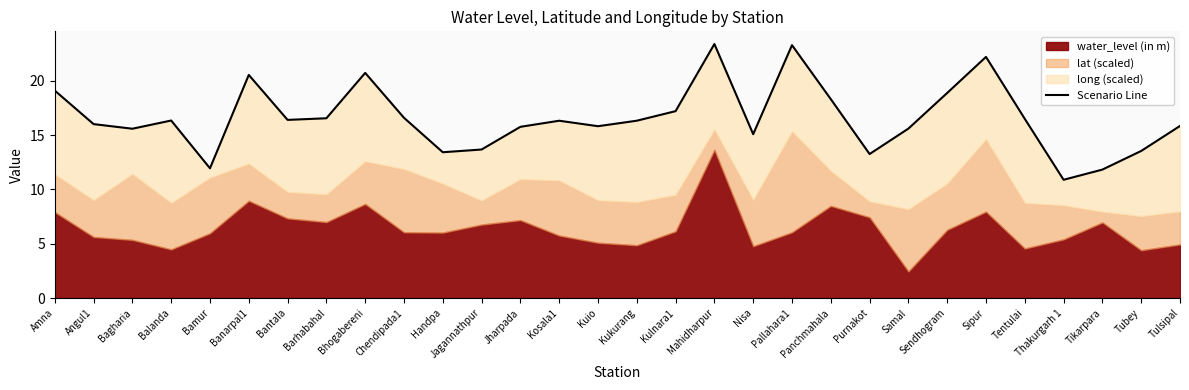

The value at Jharpada is 20.7. True or false?

False